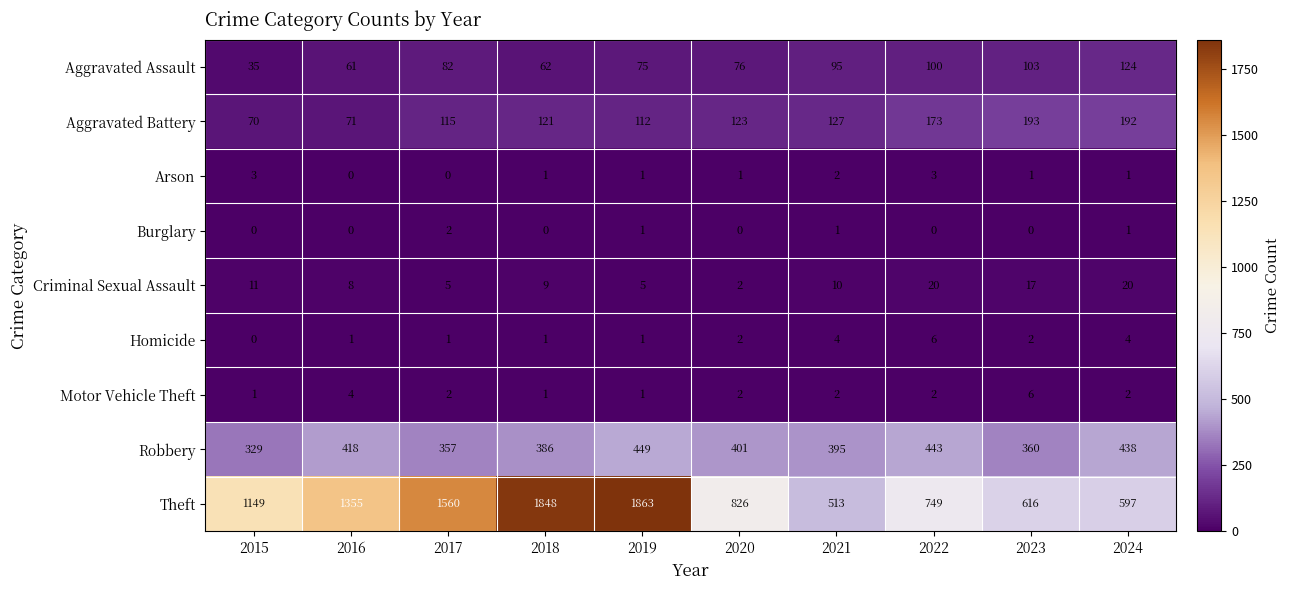

How many distinct data groups are displayed?

9